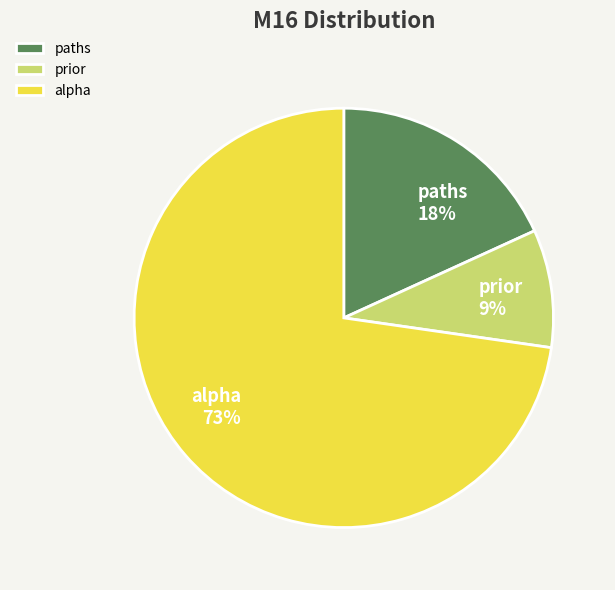

Does alpha represent more than half of the total?

Yes